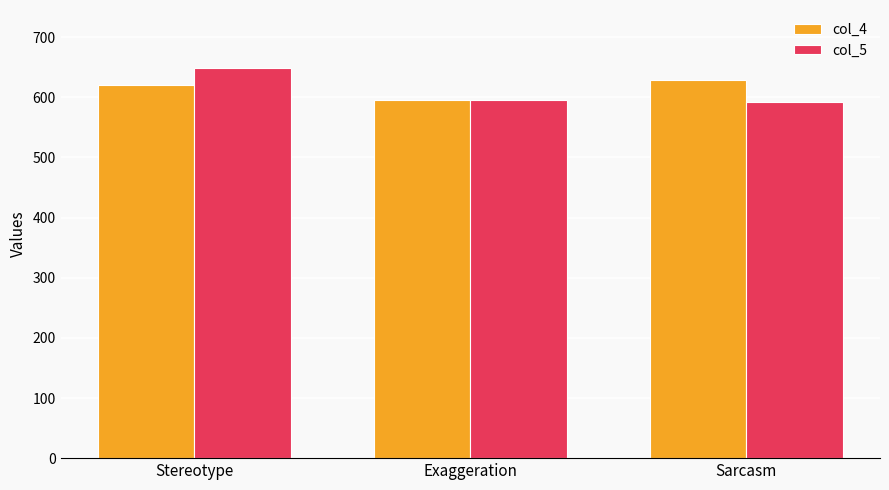

At Sarcasm, list the series in order from largest to smallest.

col_4, col_5